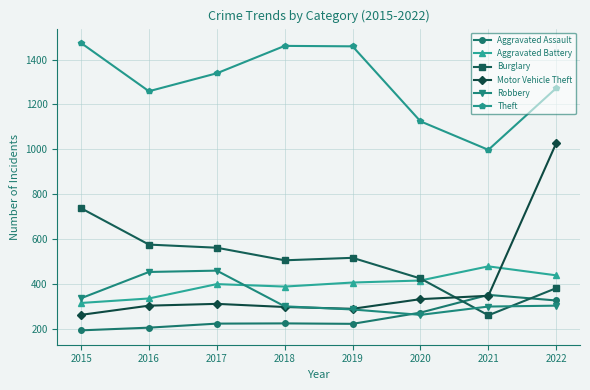

Is it true that Aggravated Battery equals 140 at 2017?

False